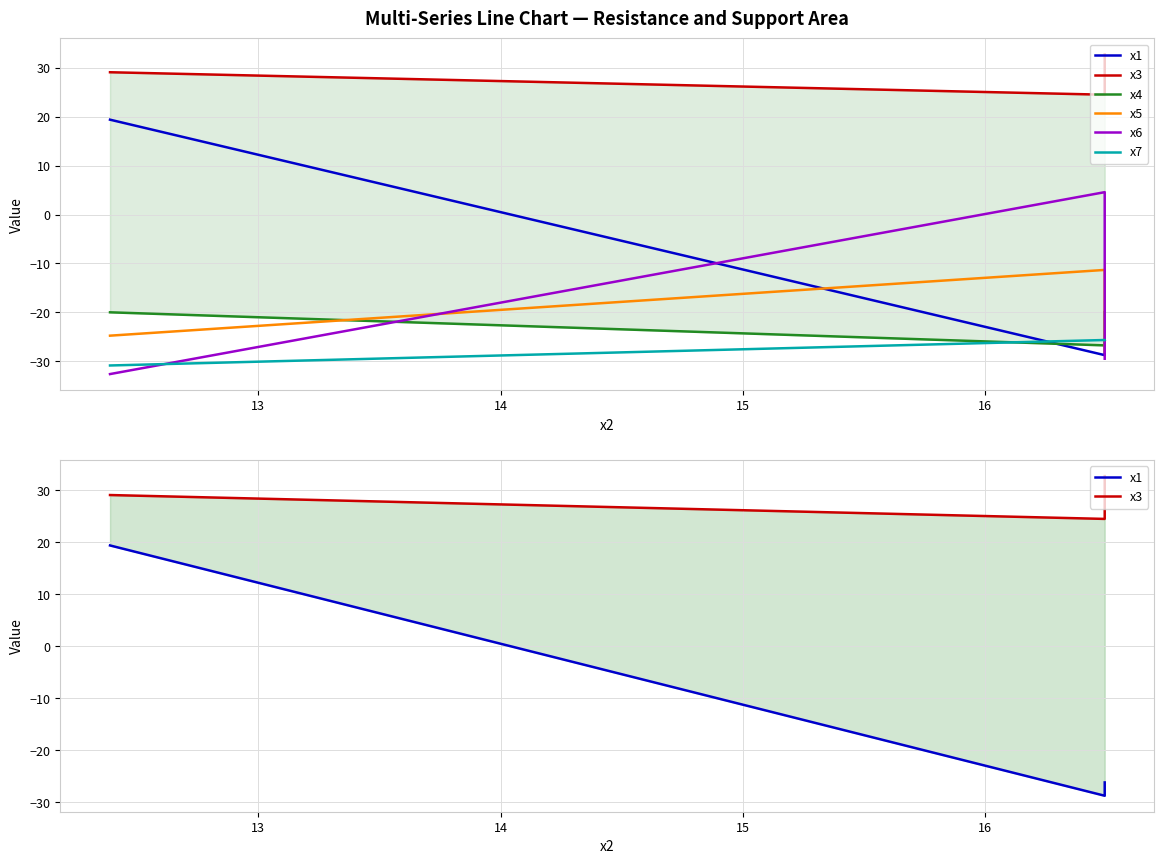

How many lines are shown in the chart?

6